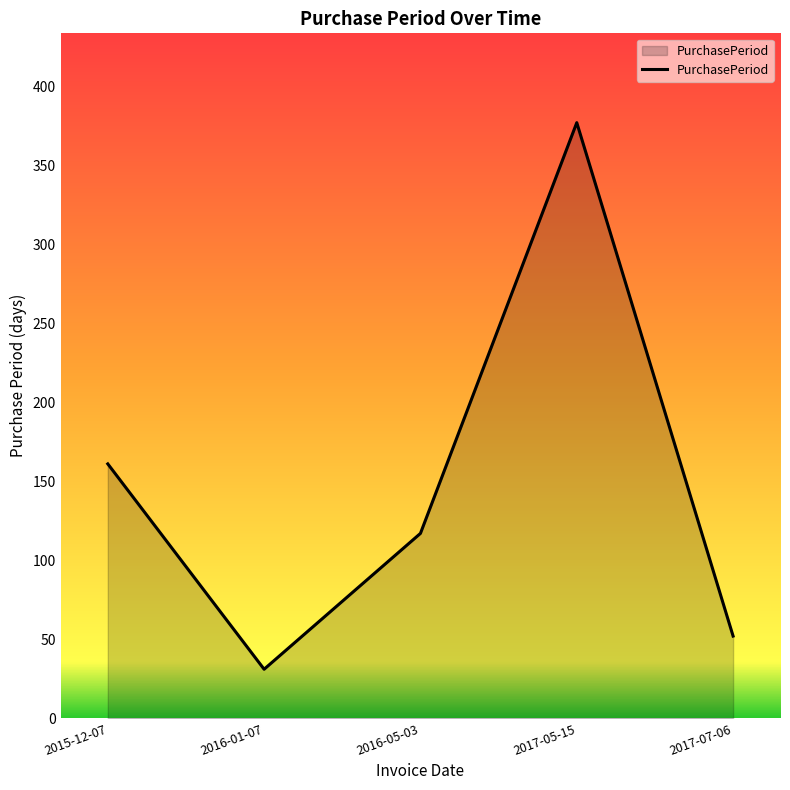

Read the value at 2016-05-03, to the nearest 5.

115